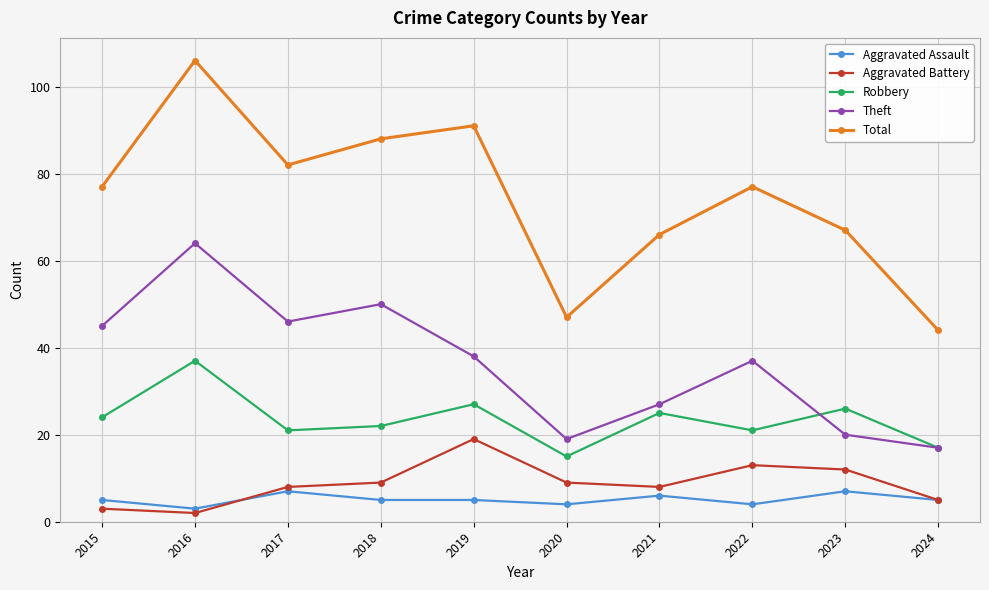

Is the value of Aggravated Battery at 2019 greater than the value of Total at 2017?

No